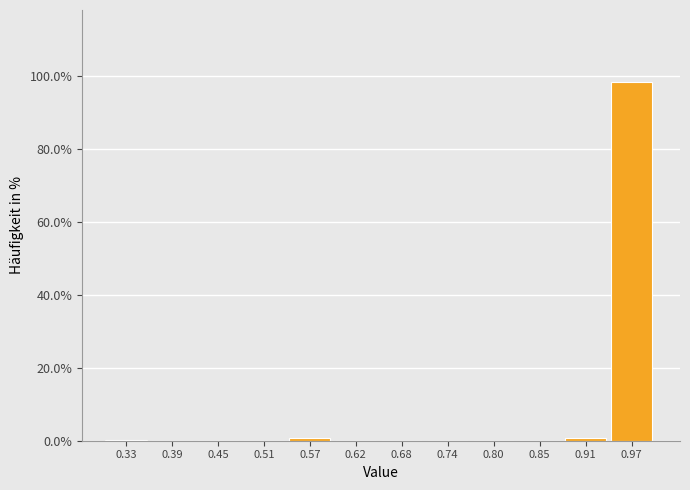

What is the height of the bar covering 0.94 to 1.00 on the x-axis? Neither the bar edges nor the heights are printed on the chart, so give them approximately, as read against the axes.

98